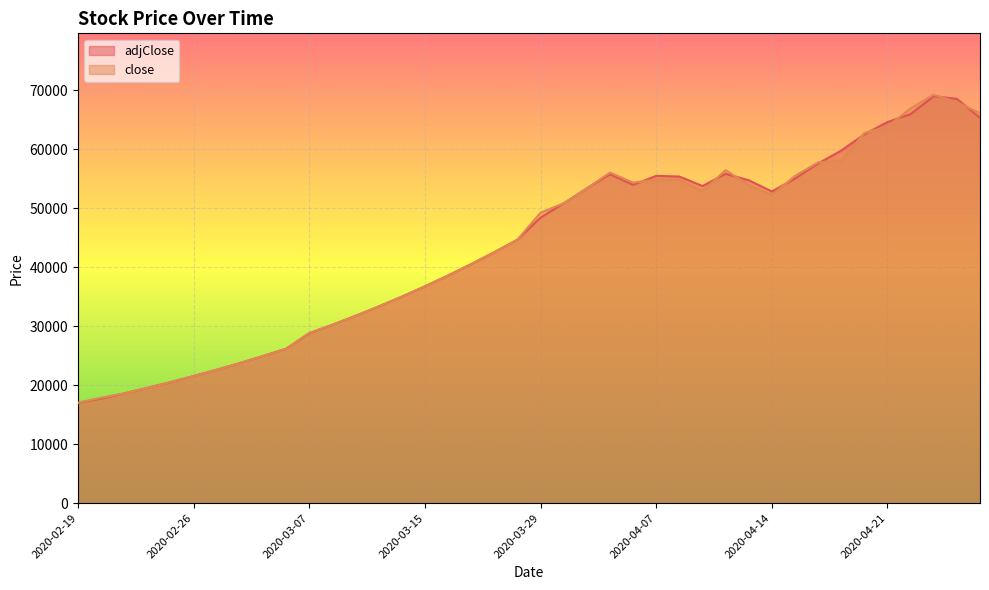

Between 2020-03-03 and 2020-03-18, which series saw the biggest shift?

adjClose